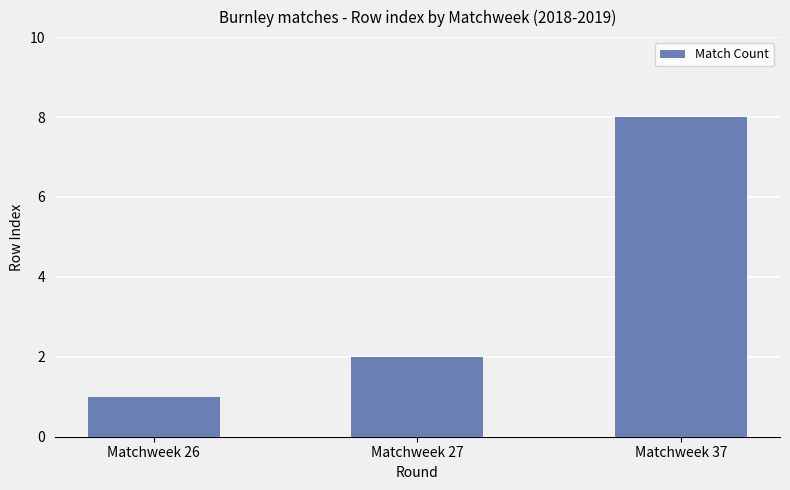

Approximately how many times larger is the value at Matchweek 37 compared to Matchweek 27?

4.0